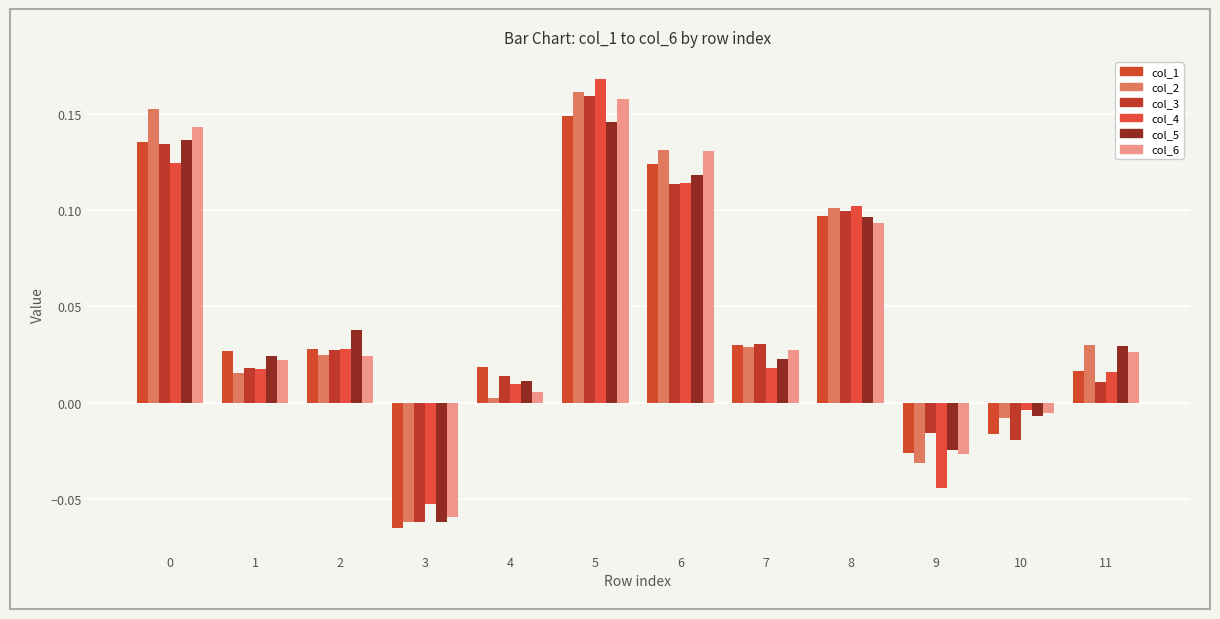

How many groups of bars are there?

12